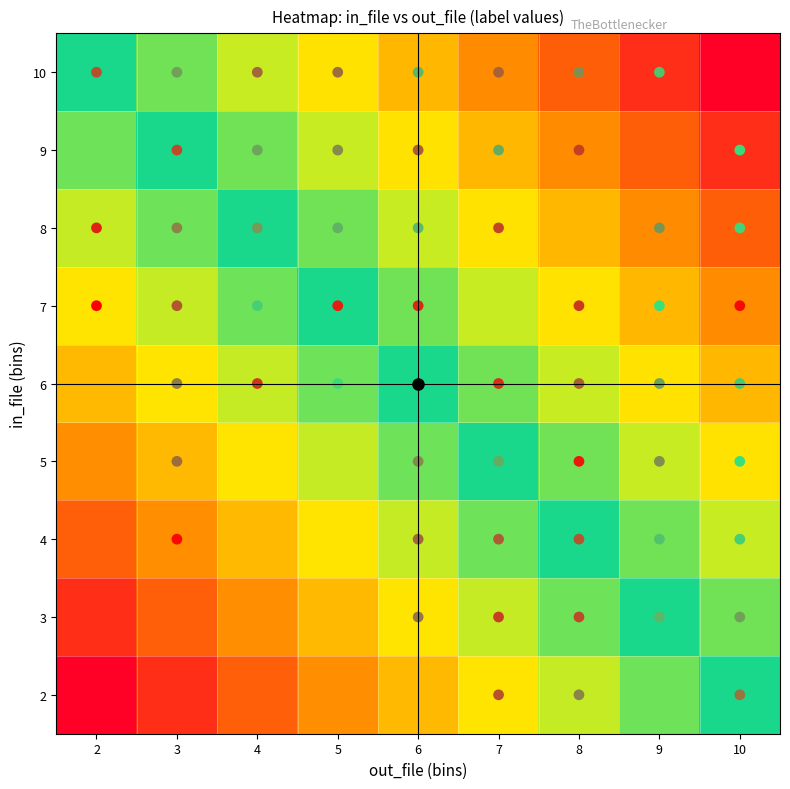

Reading right to left, extract all data points from this chart.

2: 10=0.5	9=0.4	8=0.4	7=0.3	6=0.2	5=0.2	4=0.1	3=0.1	2=0.0
3: 10=0.6	9=0.5	8=0.4	7=0.4	6=0.3	5=0.2	4=0.2	3=0.1	2=0.1
4: 10=0.6	9=0.6	8=0.5	7=0.4	6=0.4	5=0.3	4=0.2	3=0.2	2=0.1
5: 10=0.7	9=0.6	8=0.6	7=0.5	6=0.4	5=0.4	4=0.3	3=0.2	2=0.2
6: 10=0.8	9=0.7	8=0.6	7=0.6	6=0.5	5=0.4	4=0.4	3=0.3	2=0.2
7: 10=0.8	9=0.8	8=0.7	7=0.6	6=0.6	5=0.5	4=0.4	3=0.4	2=0.3
8: 10=0.9	9=0.8	8=0.8	7=0.7	6=0.6	5=0.6	4=0.5	3=0.4	2=0.4
9: 10=0.9	9=0.9	8=0.8	7=0.8	6=0.7	5=0.6	4=0.6	3=0.5	2=0.4
10: 10=1.0	9=0.9	8=0.9	7=0.8	6=0.8	5=0.7	4=0.6	3=0.6	2=0.5